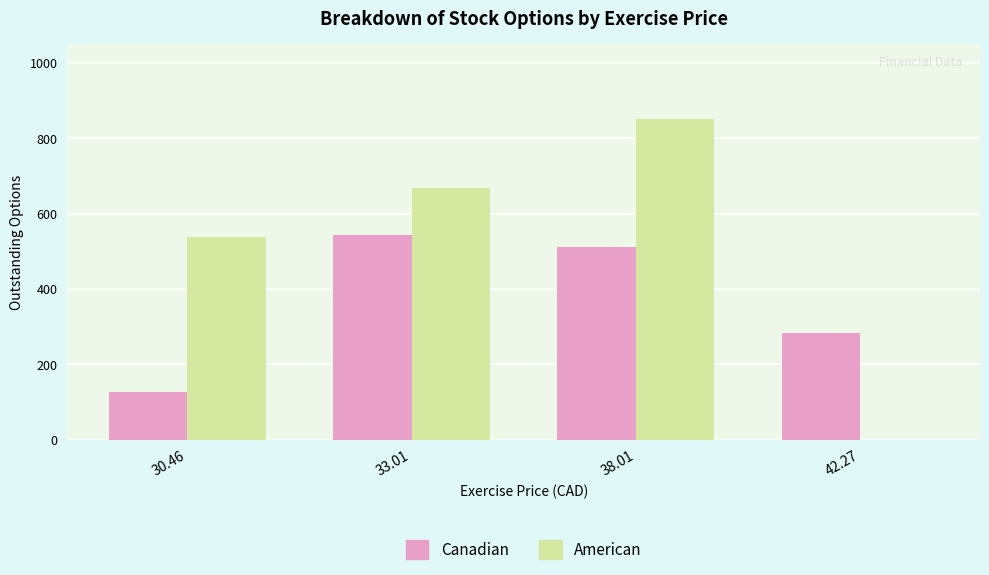

What are all the series names shown in the legend?

Canadian, American